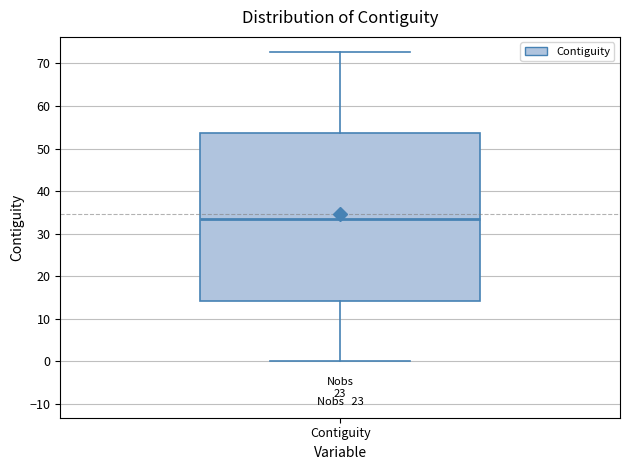

Read this box plot against the y-axis: the position of the median line, the range covered by the box, and the ends of both whiskers. The values are not printed on the chart, so give them approximately, as read against the axis.

median 34, box 14 to 54, whiskers 0 to 73